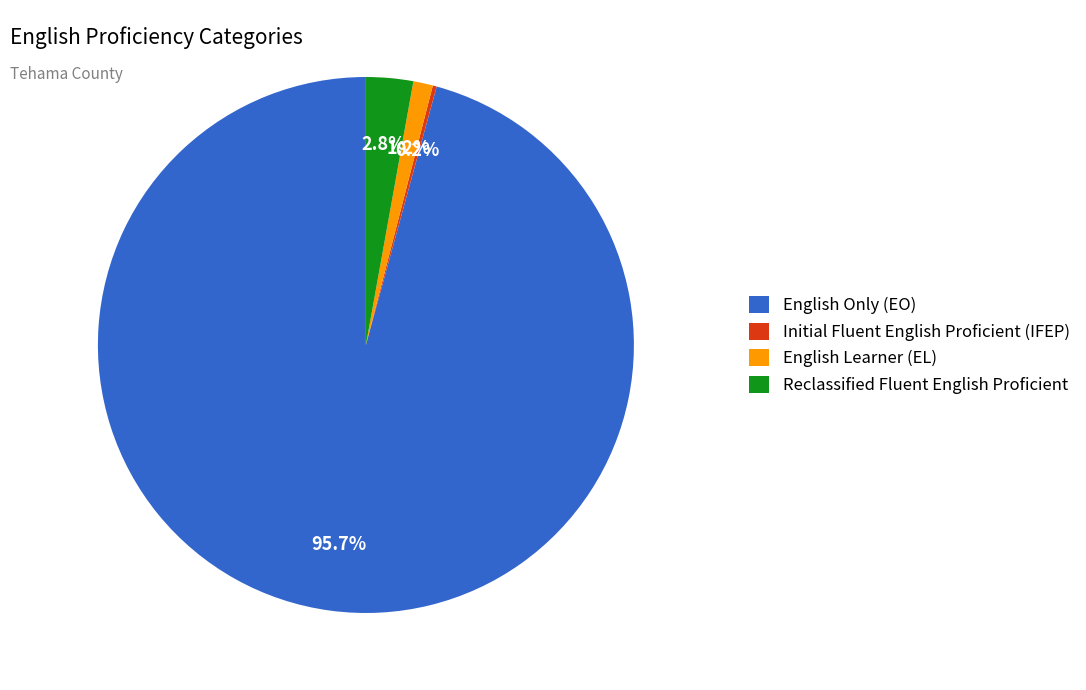

Which slice is the largest?

English Only (EO)